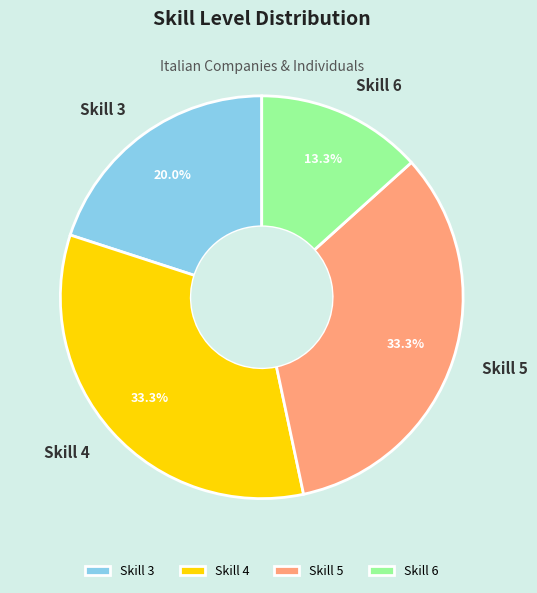

Is the sum of Skill 4 and Skill 5 greater than half?

Yes